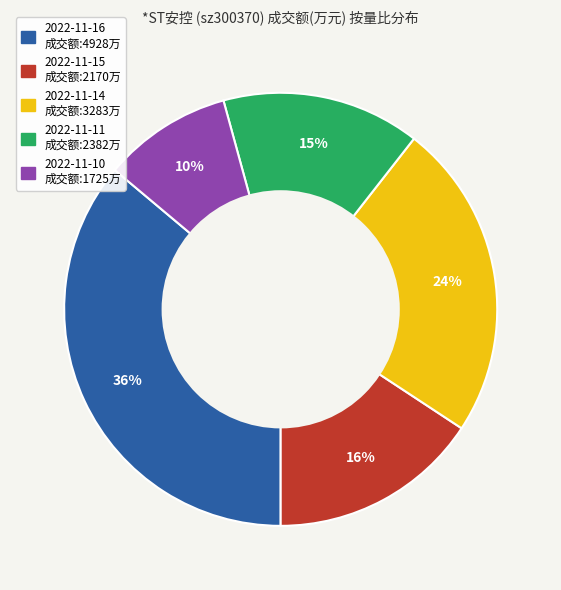

How many segments does this pie chart have?

5